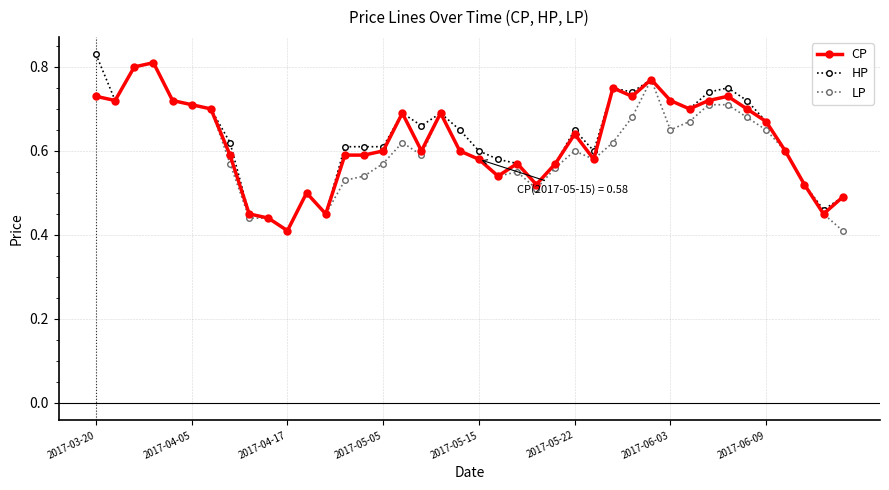

At how many categories does at least one series exceed 0?

40